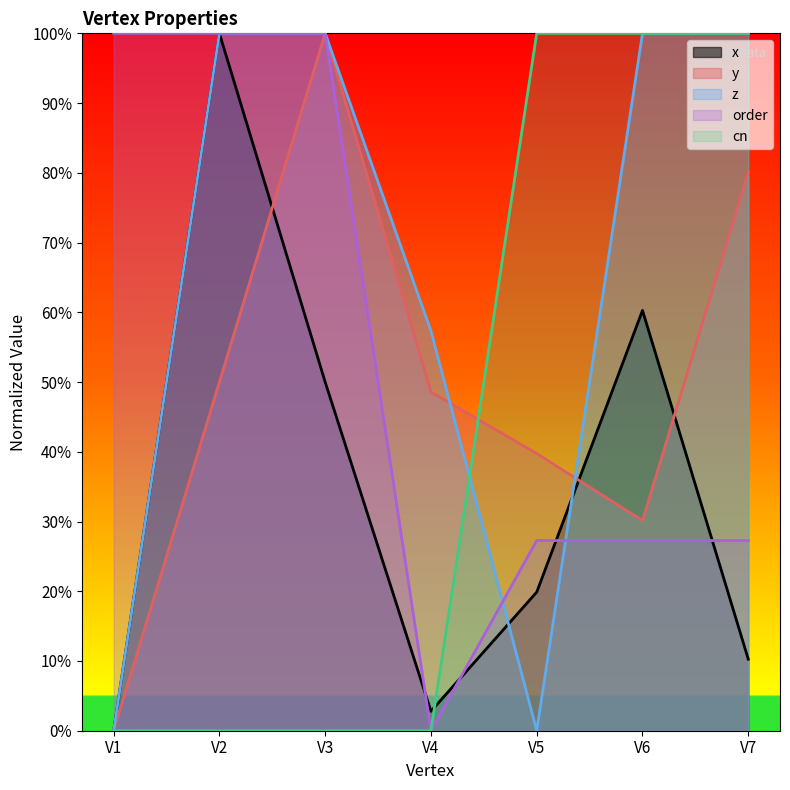

Is the value of order at V4 greater than the value of z at V6?

No